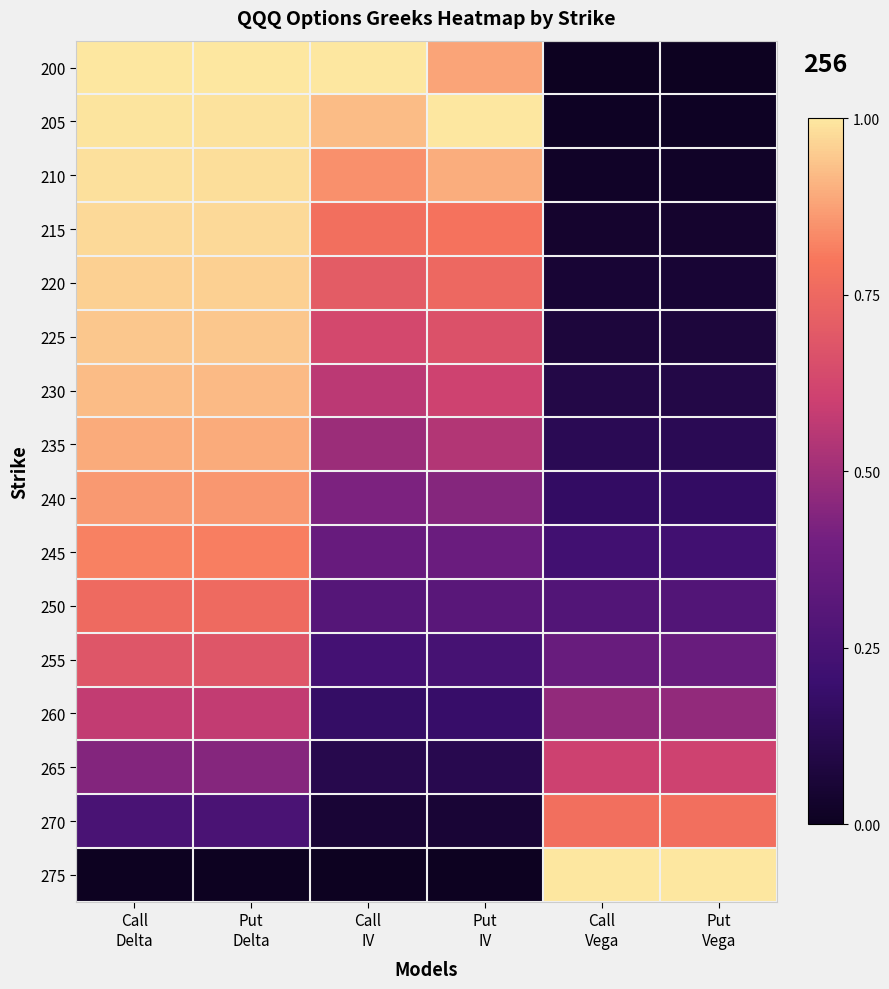

Reading right to left, what are all the values shown in this chart?

200: Put
Vega=0.0	Call
Vega=0.0	Put
IV=0.9	Call
IV=1.0	Put
Delta=1.0	Call
Delta=1.0
205: Put
Vega=0.0	Call
Vega=0.0	Put
IV=1.0	Call
IV=0.9	Put
Delta=1.0	Call
Delta=1.0
210: Put
Vega=0.0	Call
Vega=0.0	Put
IV=0.9	Call
IV=0.8	Put
Delta=1.0	Call
Delta=1.0
215: Put
Vega=0.0	Call
Vega=0.0	Put
IV=0.8	Call
IV=0.8	Put
Delta=1.0	Call
Delta=1.0
220: Put
Vega=0.1	Call
Vega=0.1	Put
IV=0.7	Call
IV=0.7	Put
Delta=1.0	Call
Delta=1.0
225: Put
Vega=0.1	Call
Vega=0.1	Put
IV=0.7	Call
IV=0.6	Put
Delta=0.9	Call
Delta=0.9
230: Put
Vega=0.1	Call
Vega=0.1	Put
IV=0.6	Call
IV=0.6	Put
Delta=0.9	Call
Delta=0.9
235: Put
Vega=0.1	Call
Vega=0.1	Put
IV=0.5	Call
IV=0.5	Put
Delta=0.9	Call
Delta=0.9
240: Put
Vega=0.2	Call
Vega=0.2	Put
IV=0.4	Call
IV=0.4	Put
Delta=0.9	Call
Delta=0.9
245: Put
Vega=0.2	Call
Vega=0.2	Put
IV=0.4	Call
IV=0.4	Put
Delta=0.8	Call
Delta=0.8
250: Put
Vega=0.3	Call
Vega=0.3	Put
IV=0.3	Call
IV=0.3	Put
Delta=0.8	Call
Delta=0.8
255: Put
Vega=0.4	Call
Vega=0.4	Put
IV=0.2	Call
IV=0.2	Put
Delta=0.7	Call
Delta=0.7
260: Put
Vega=0.5	Call
Vega=0.5	Put
IV=0.2	Call
IV=0.2	Put
Delta=0.6	Call
Delta=0.6
265: Put
Vega=0.6	Call
Vega=0.6	Put
IV=0.1	Call
IV=0.1	Put
Delta=0.4	Call
Delta=0.4
270: Put
Vega=0.8	Call
Vega=0.8	Put
IV=0.1	Call
IV=0.1	Put
Delta=0.3	Call
Delta=0.3
275: Put
Vega=1.0	Call
Vega=1.0	Put
IV=0.0	Call
IV=0.0	Put
Delta=0.0	Call
Delta=0.0